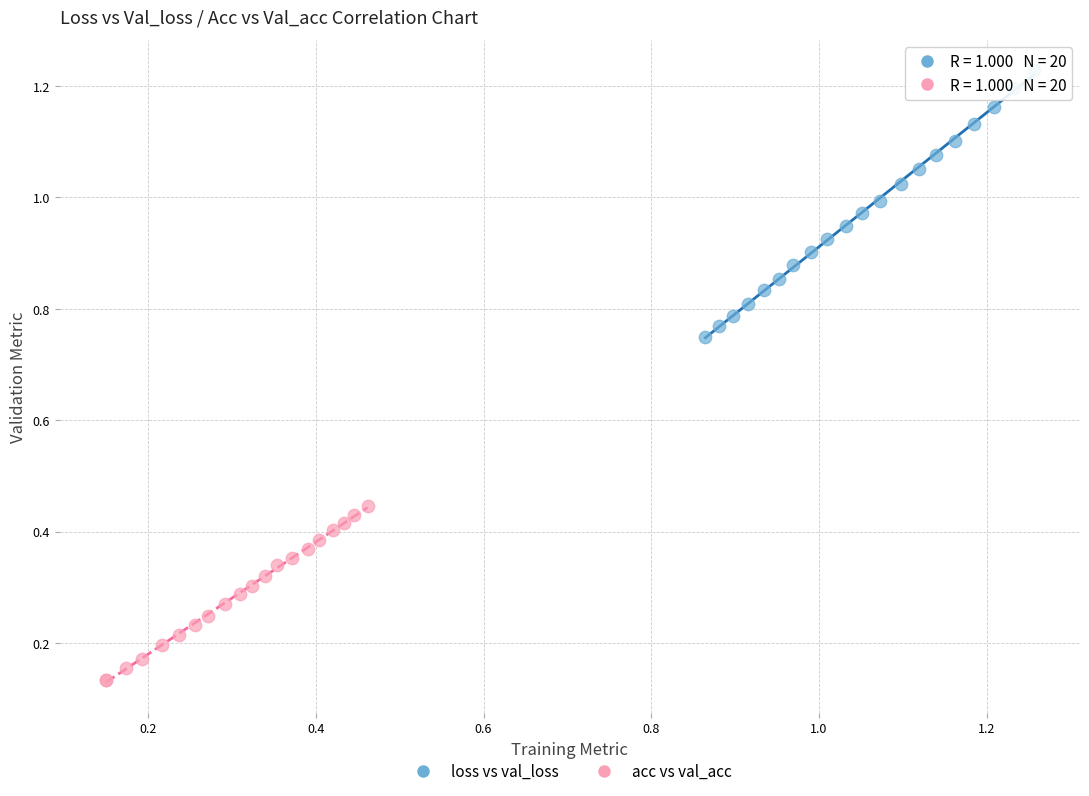

Which series has the largest Y range (max minus min)?

loss vs val_loss